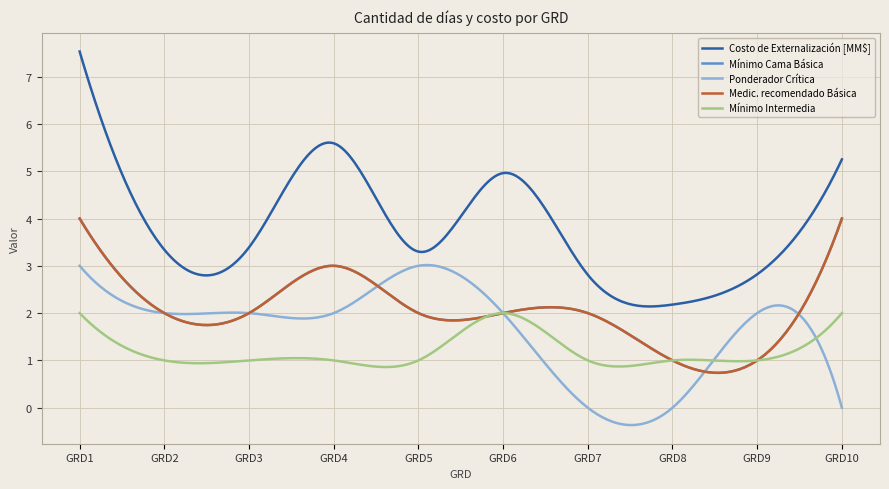

What is the difference between the second highest and second lowest values in the Ponderador Crítica series?

3.4